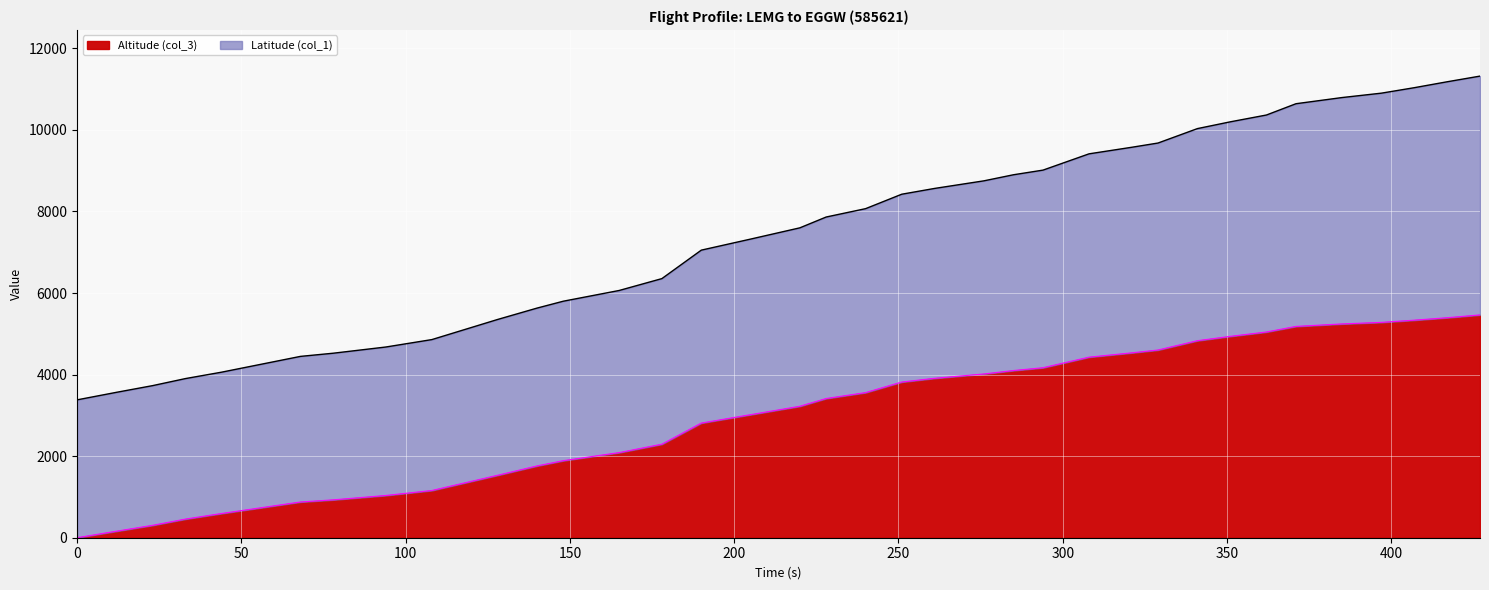

What is the maximum value for Altitude (col_3)?

5463.0